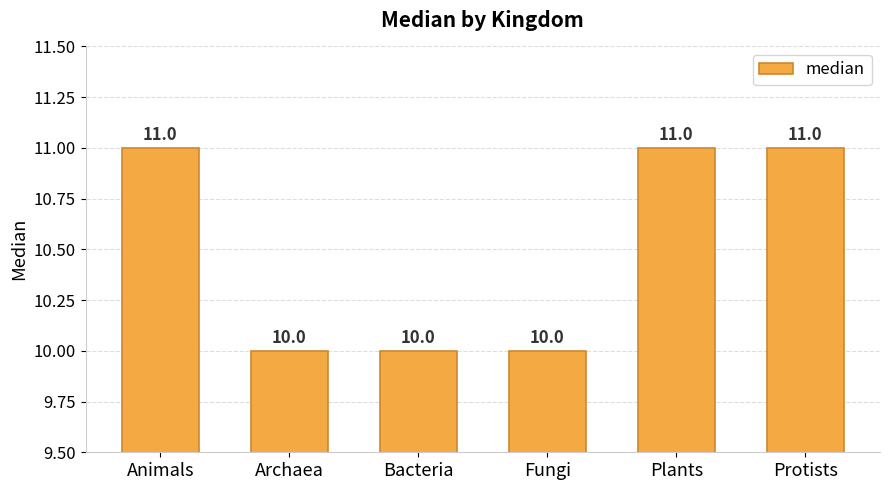

What is the minimum value shown in the chart?

10